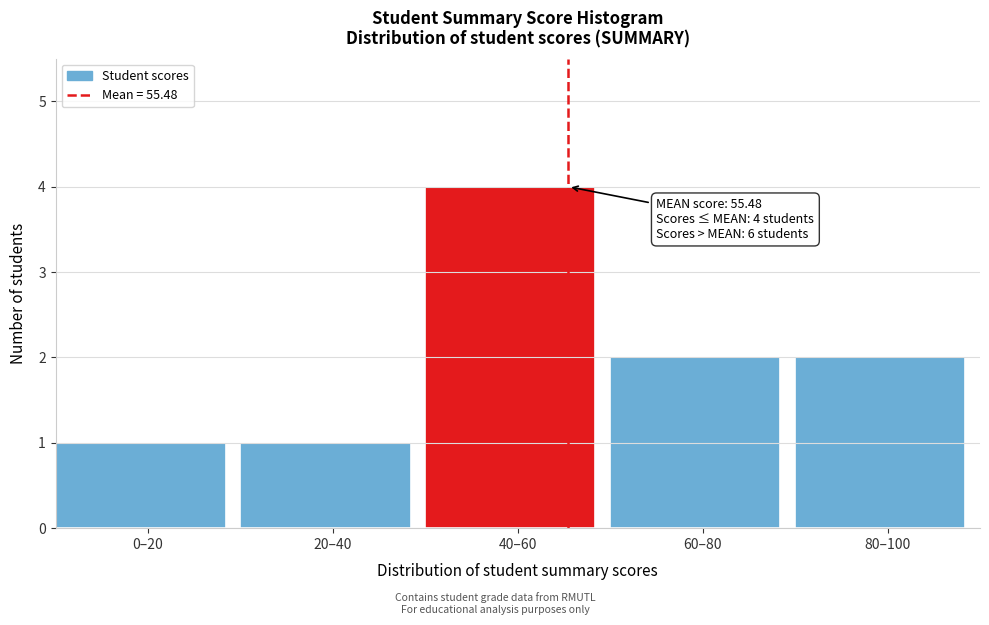

Reading left to right, list all the values displayed in this chart.

0–20=1	20–40=1	40–60=4	60–80=2	80–100=2